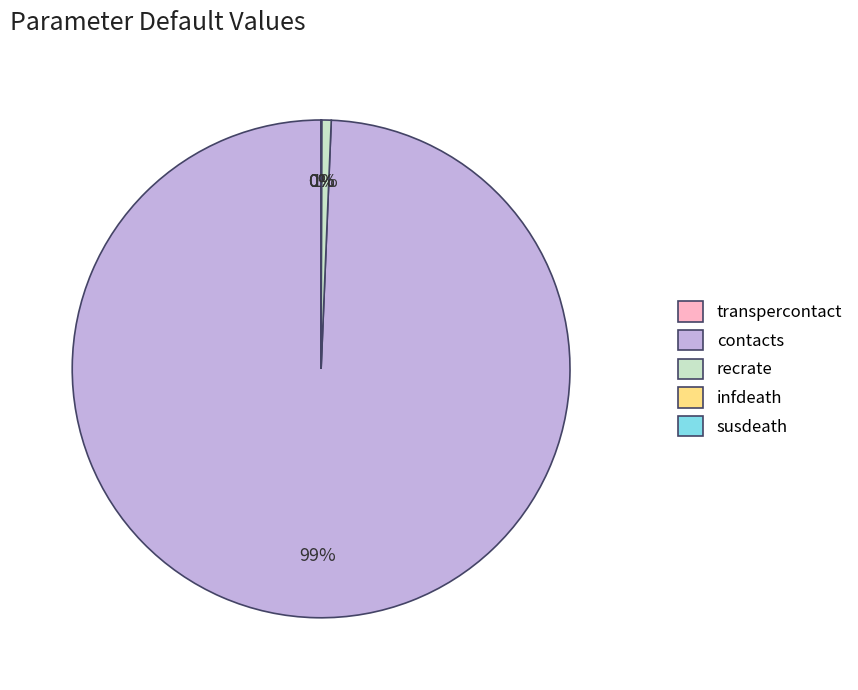

Is it true that recrate is 1% of the pie?

True